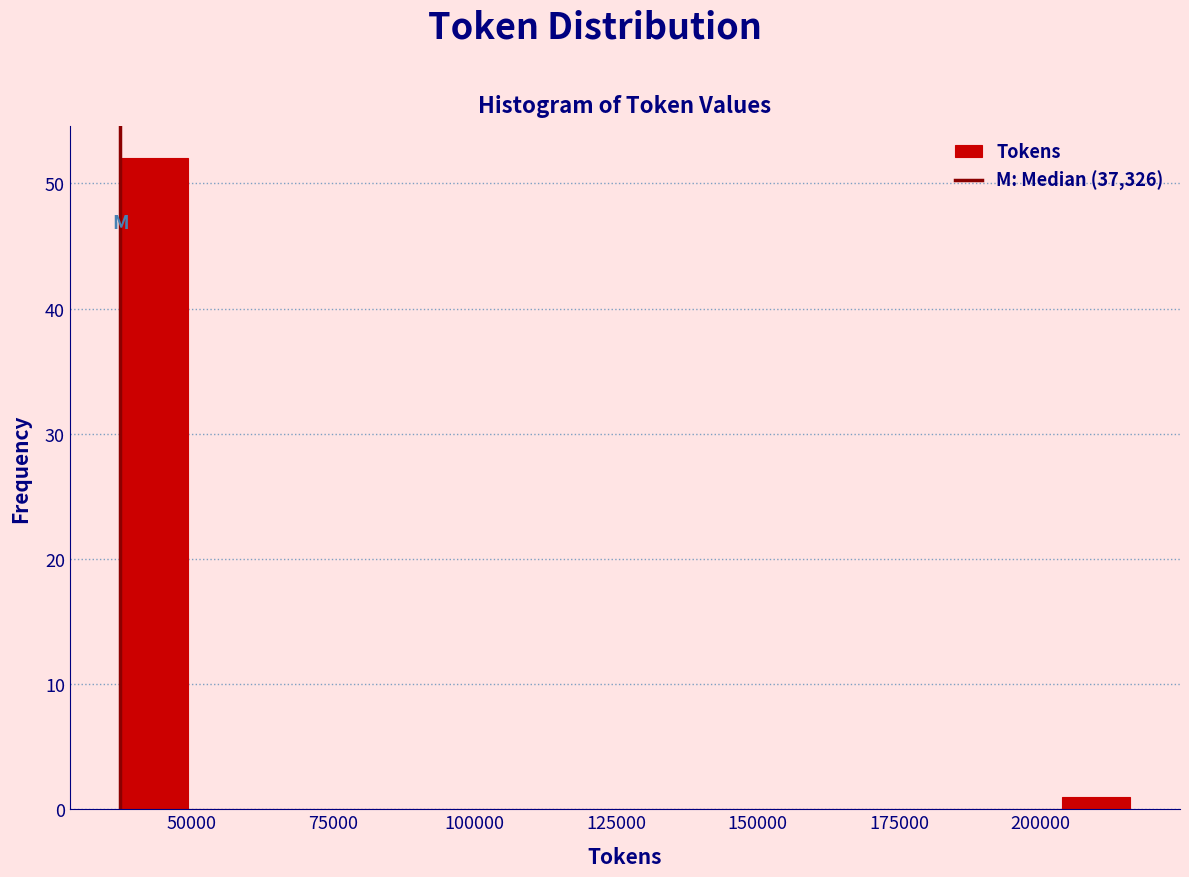

Around what value on the x-axis is the tallest bar? Give the approximate position of its centre, as read against the axis.

45000